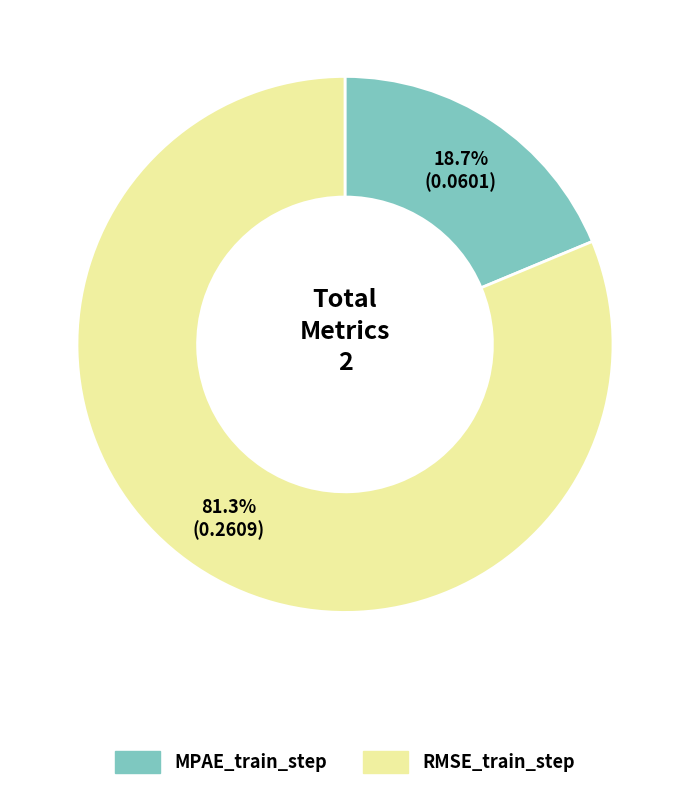

Is it true that RMSE_train_step is 81% of the pie?

True